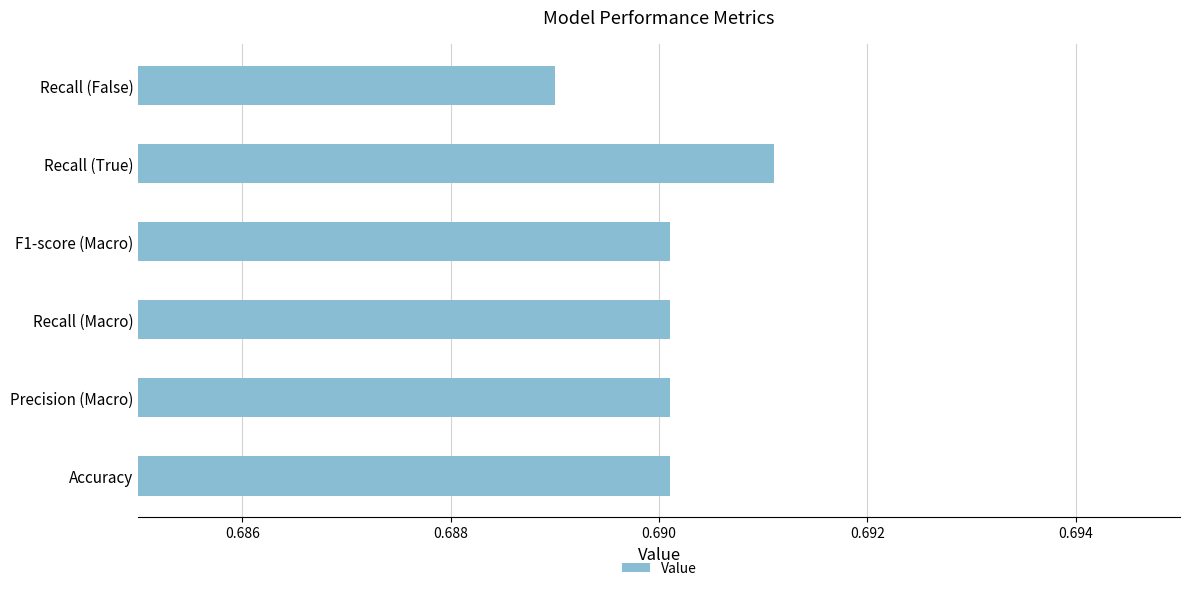

Is it true that the value at F1-score (Macro) is 0.9?

False